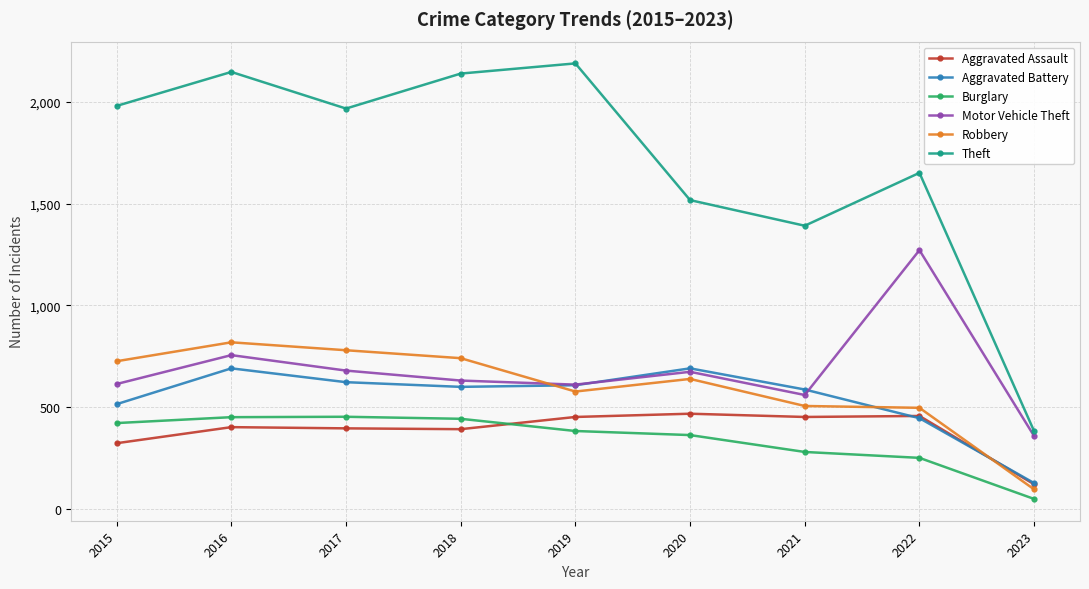

What is the spread (max minus min) of values at 2019?

1807